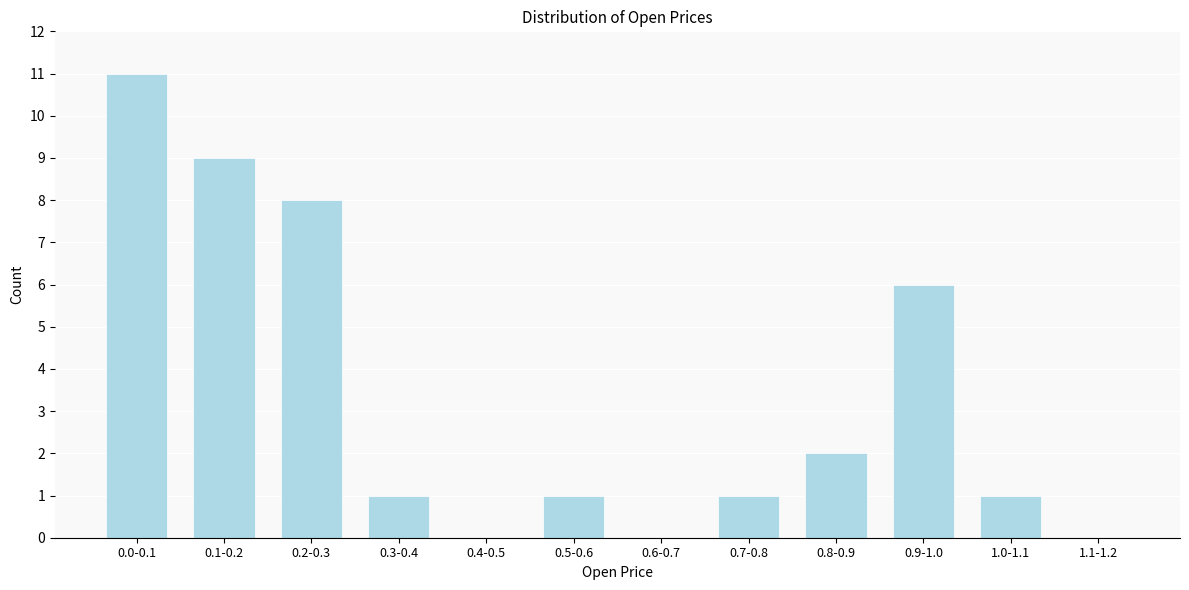

Reading right to left, transcribe all the data shown in this chart.

1.1-1.2=0	1.0-1.1=1	0.9-1.0=6	0.8-0.9=2	0.7-0.8=1	0.6-0.7=0	0.5-0.6=1	0.4-0.5=0	0.3-0.4=1	0.2-0.3=8	0.1-0.2=9	0.0-0.1=11